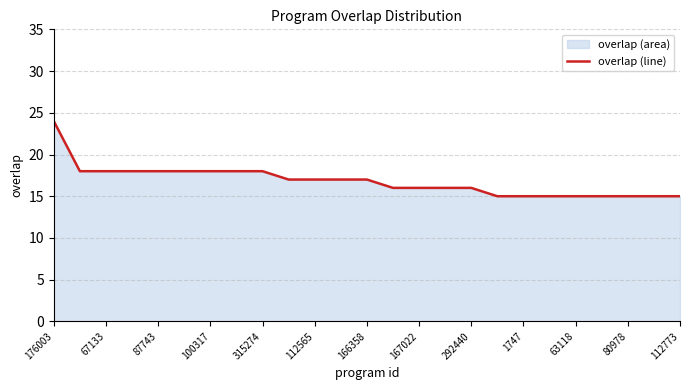

What value does the data have at 112565?

17